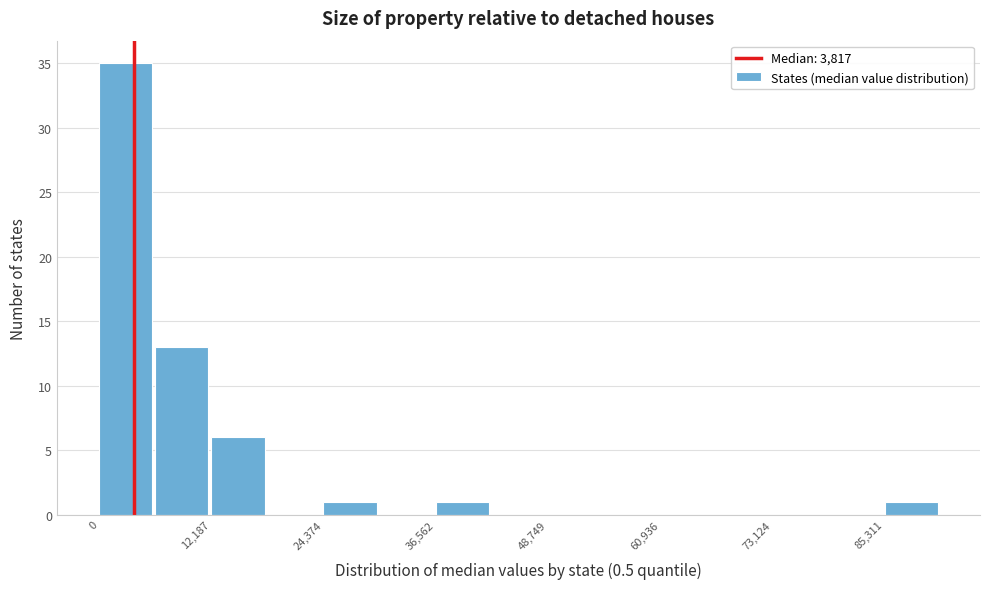

Around what value on the x-axis is the tallest bar? Give the approximate position of its centre, as read against the axis.

2000